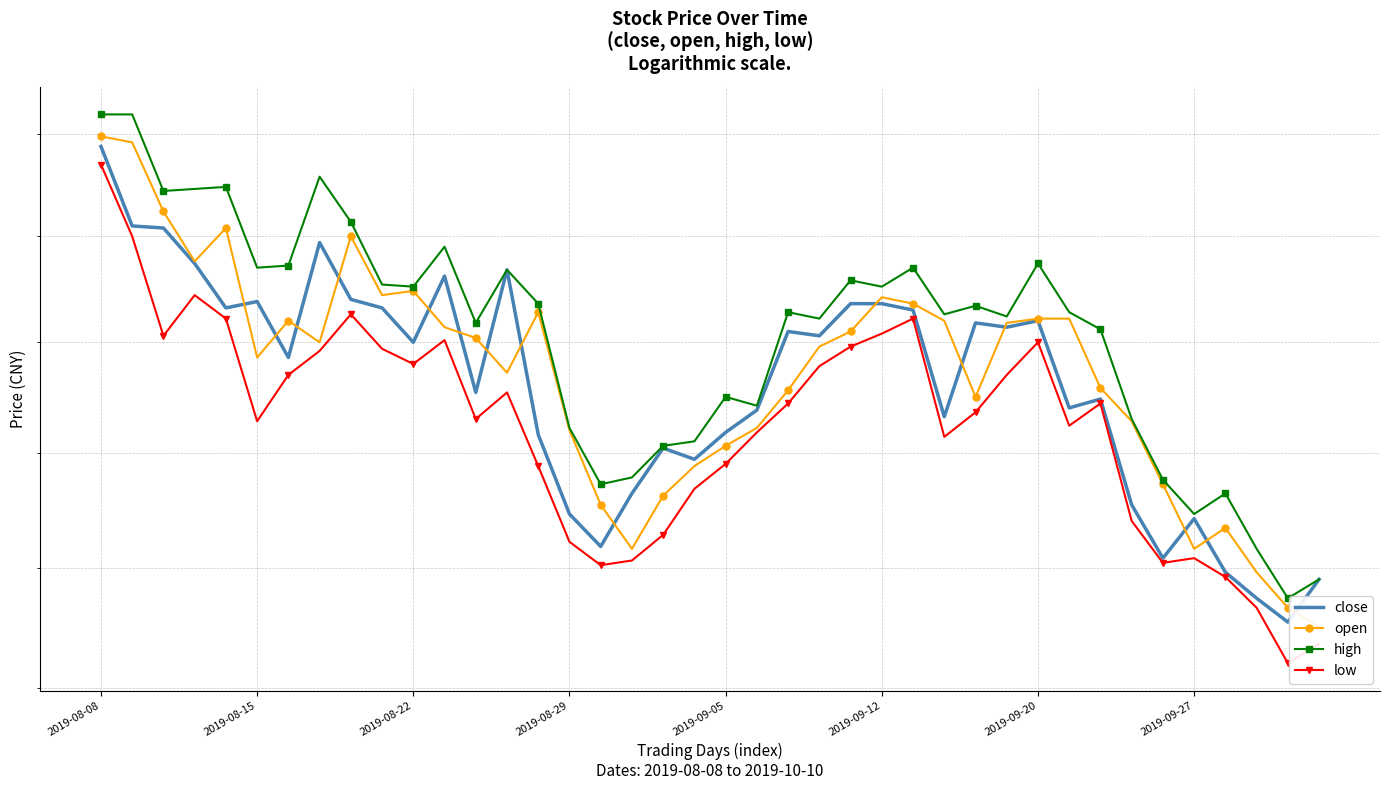

In low, how many points are higher than both neighbors (excluding endpoints)?

8